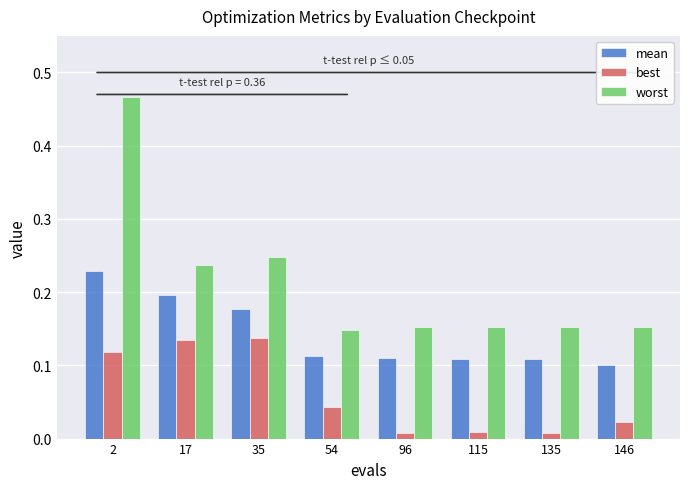

Between 2 and 17, which series saw the biggest shift?

worst